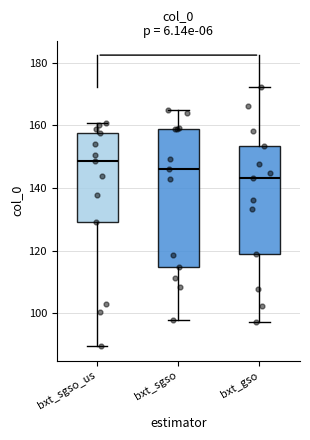

Where does the median line of the box for bxt_gso sit on the y-axis? The values are not printed on the chart, so give them approximately, as read against the axis.

144